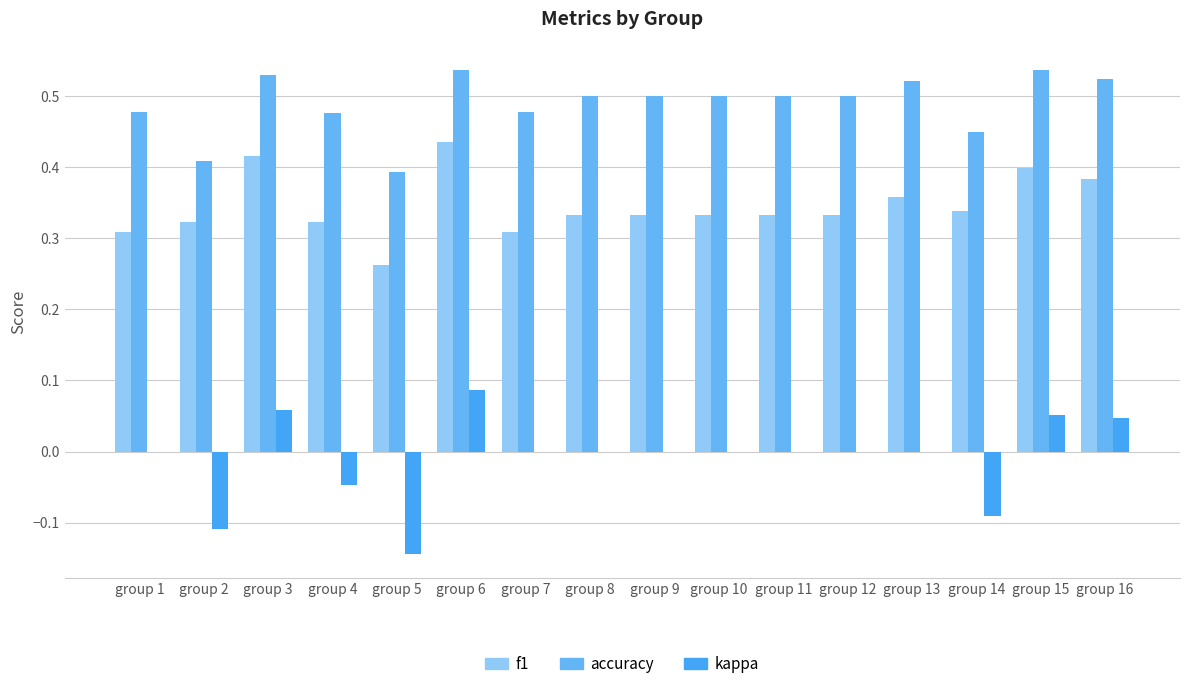

Is the value of f1 at group 16 greater than the value of accuracy at group 12?

No